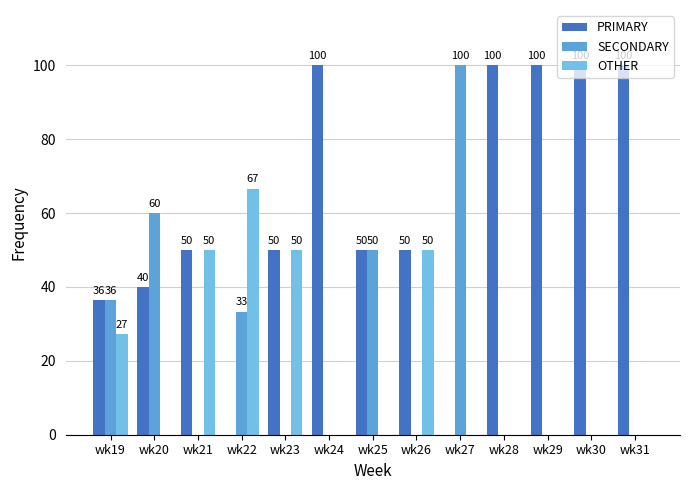

How many positive values does the PRIMARY series have?

11